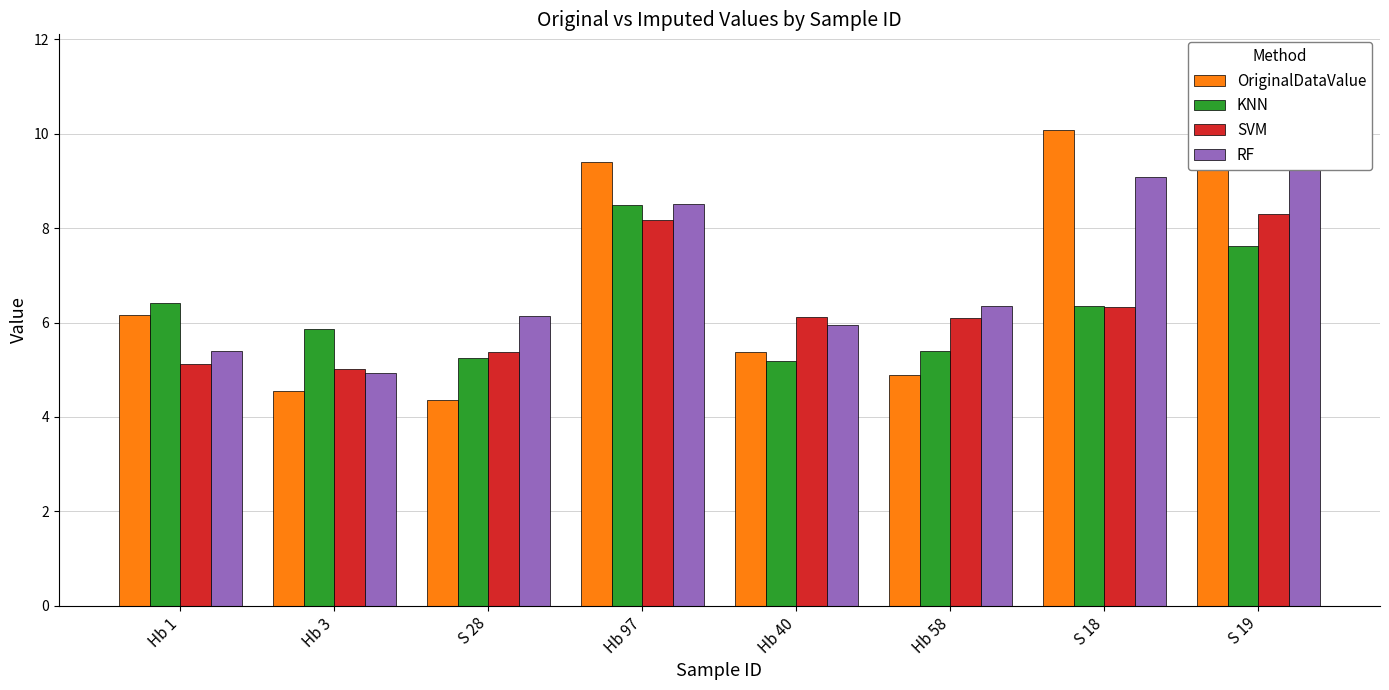

Reading left to right, what are all the values shown in this chart?

OriginalDataValue: 6.2	4.5	4.3	9.4	5.4	4.9	10.1	9.6
KNN: 6.4	5.9	5.2	8.5	5.2	5.4	6.4	7.6
SVM: 5.1	5.0	5.4	8.2	6.1	6.1	6.3	8.3
RF: 5.4	4.9	6.1	8.5	6.0	6.3	9.1	9.7